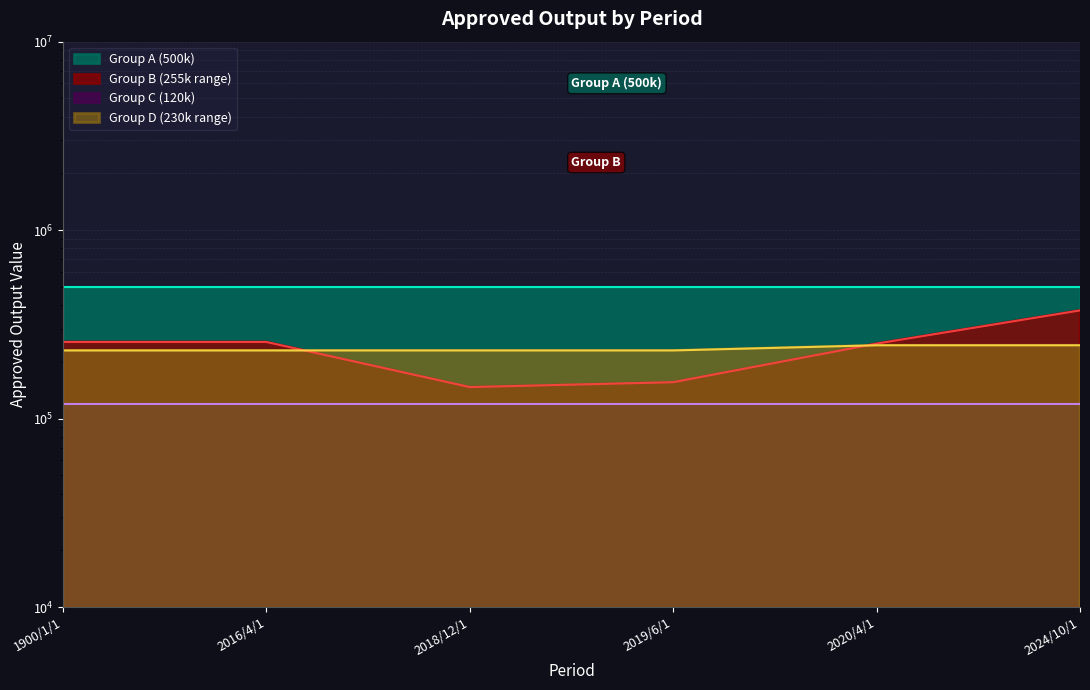

Which label corresponds to the smallest value in the chart?

2018/12/1